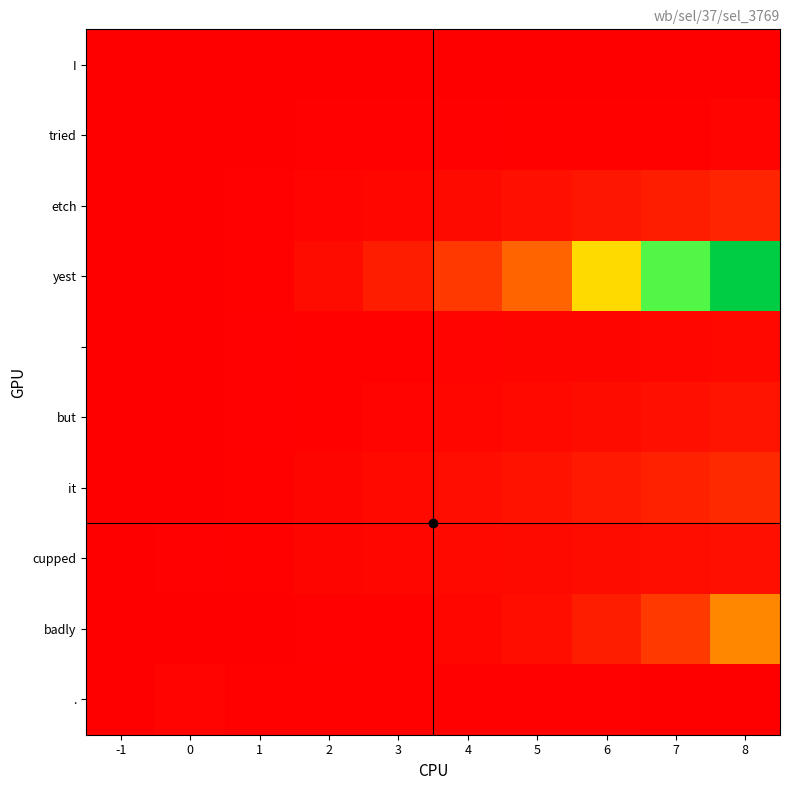

Which series has the widest spread of values?

yest